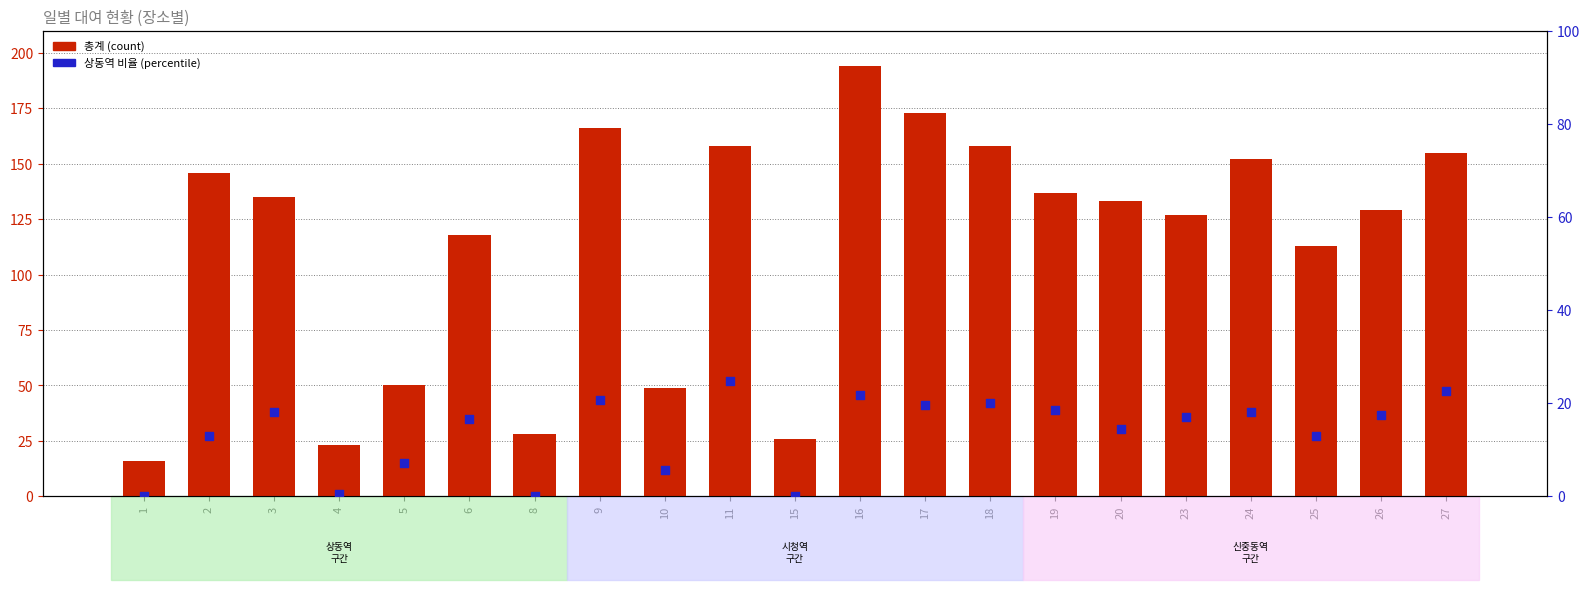

Which series reaches the maximum Y coordinate?

총계